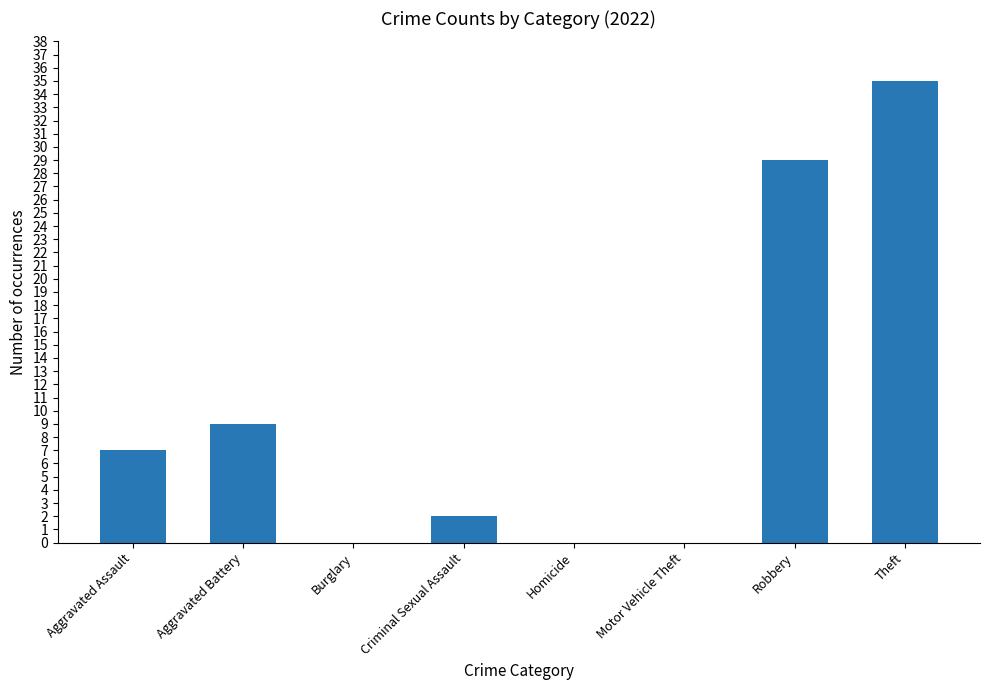

The value at Aggravated Battery is 9. True or false?

True